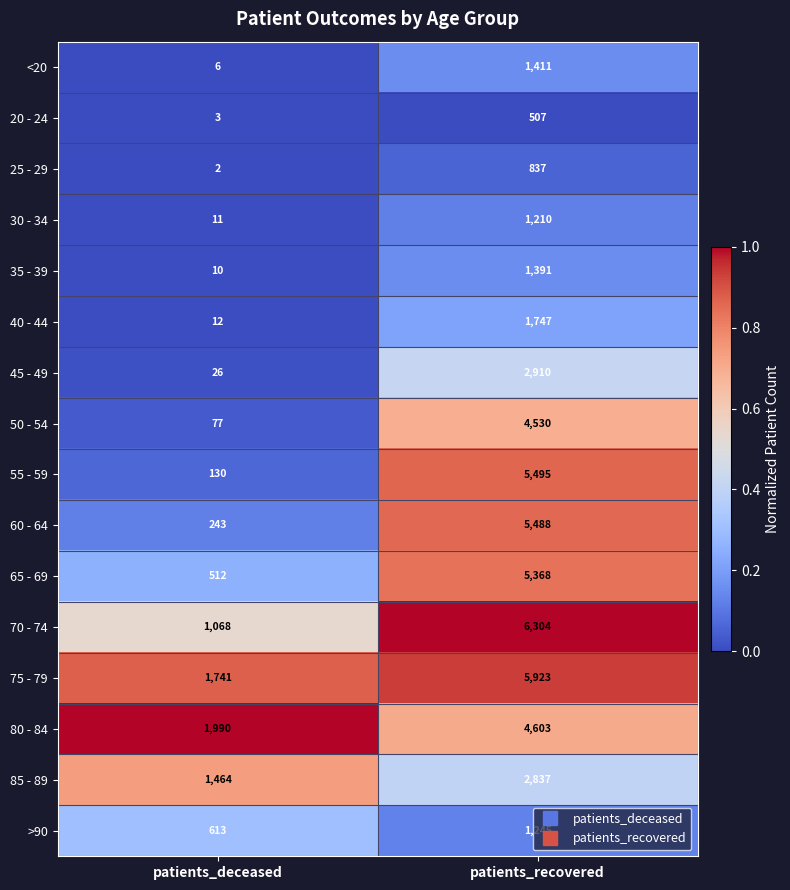

Which category has the highest value across all series?

patients_recovered